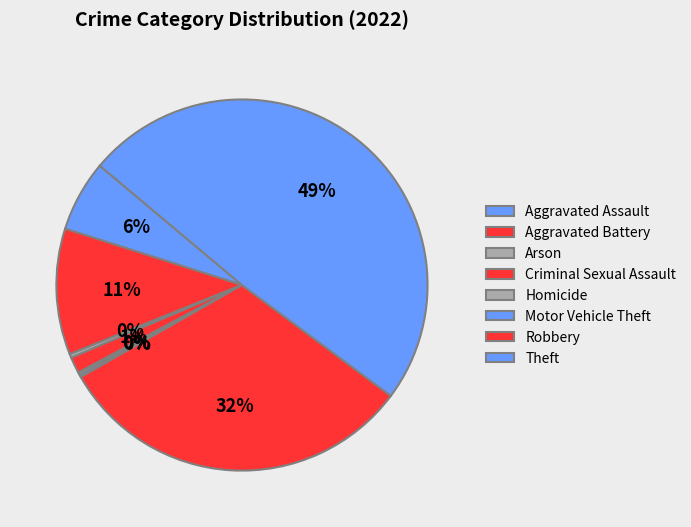

Does any single category account for the majority?

No